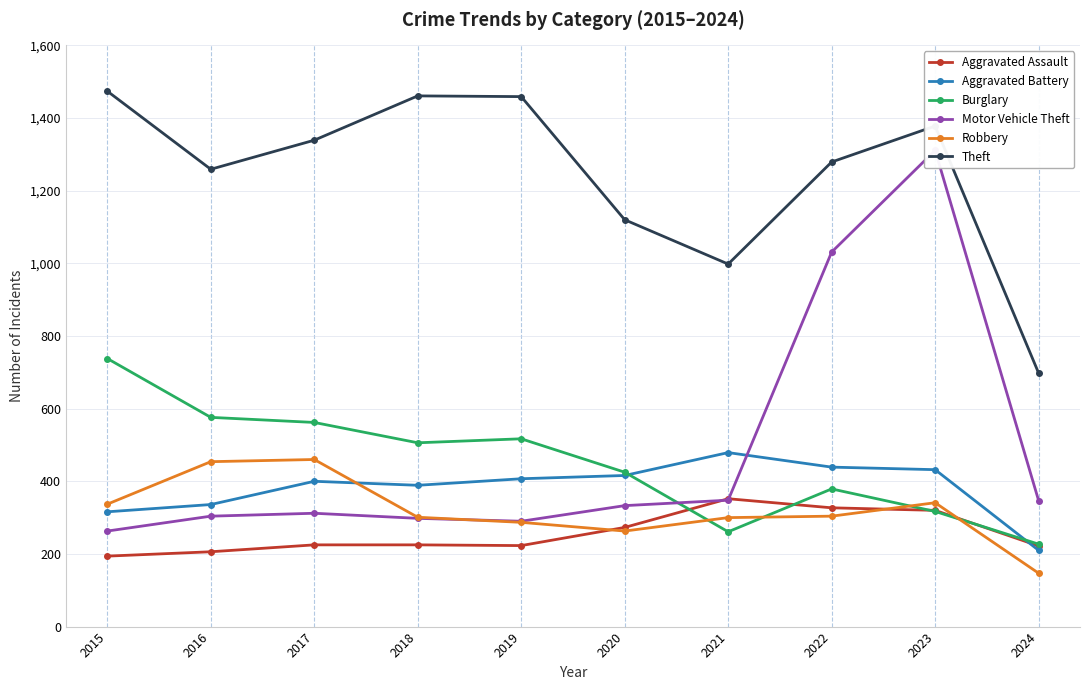

List the labels in order of Robbery value, smallest first.

2024, 2020, 2019, 2021, 2018, 2022, 2015, 2023, 2016, 2017